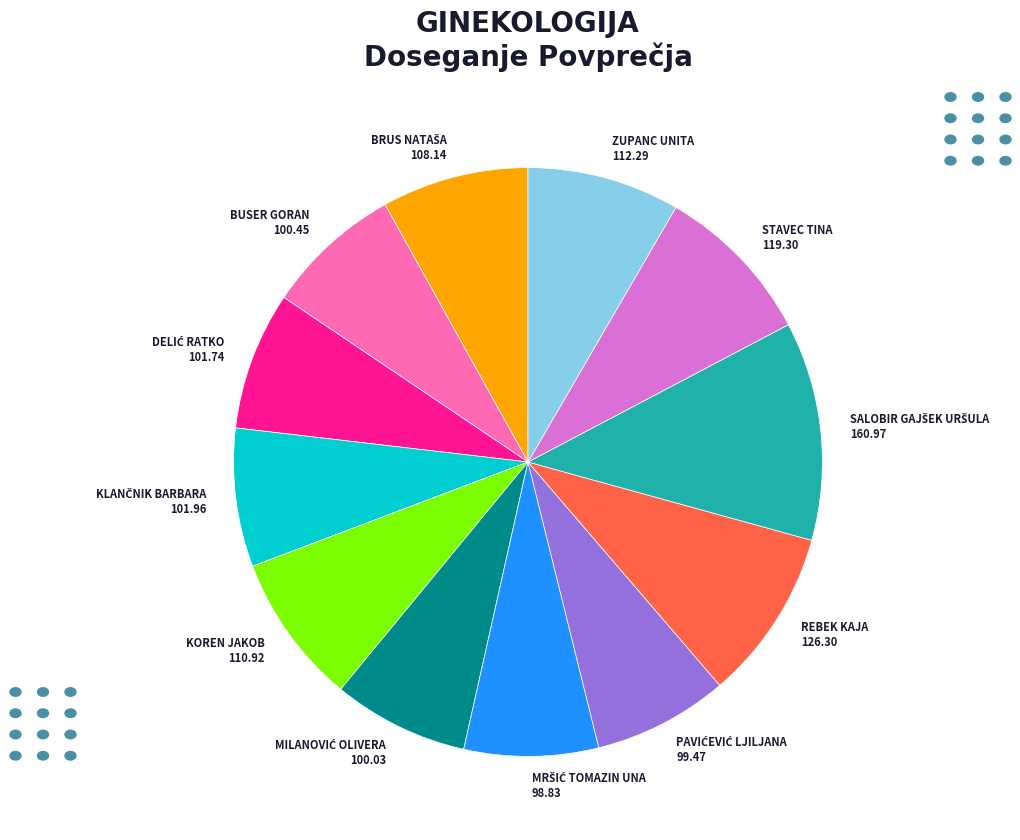

What is the ratio of the value at KOREN JAKOB 110.92 to the value at ZUPANC UNITA 112.29?

1.0